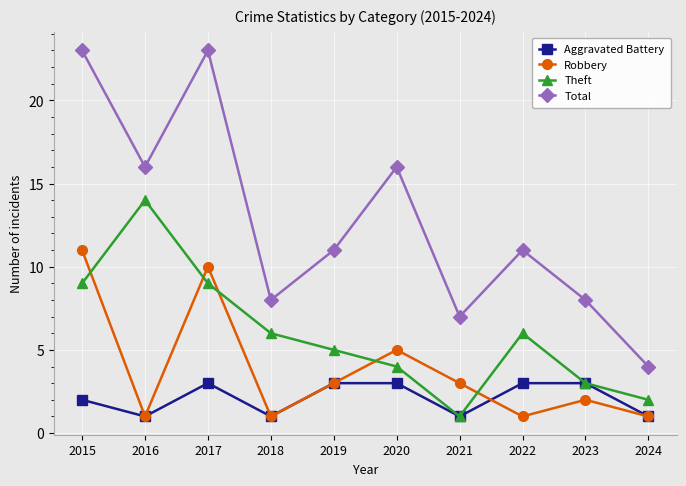

List the series in order of their peak value, highest first.

Total, Theft, Robbery, Aggravated Battery